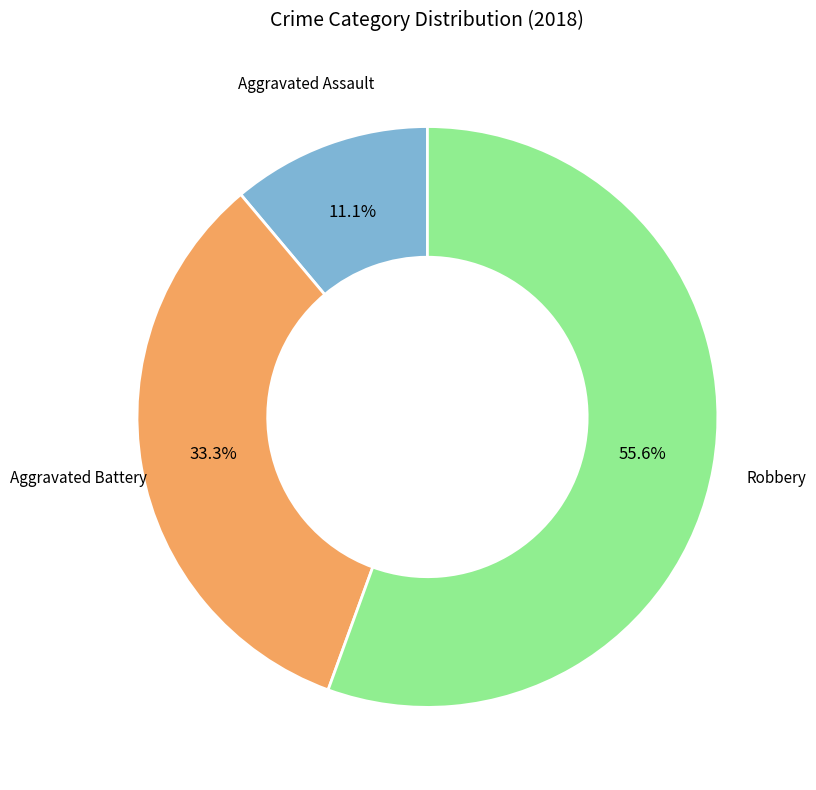

How many segments does this pie chart have?

3